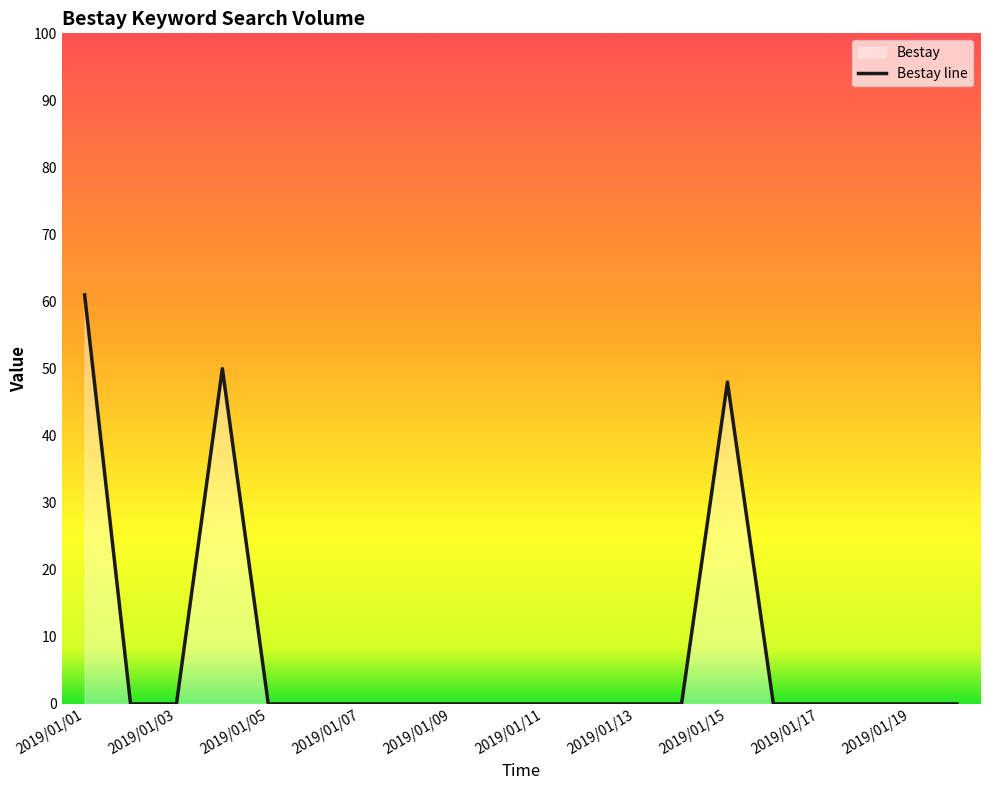

Reading left to right, transcribe all the data shown in this chart.

61	0	0	50	0	0	0	0	0	0	0	0	0	0	48	0	0	0	0	0